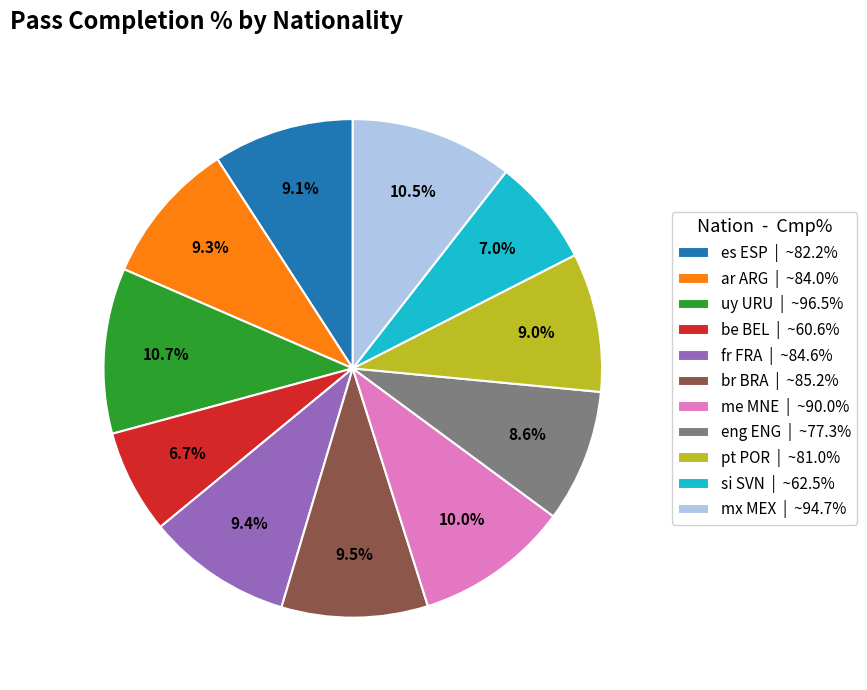

To the nearest percent, what is the average slice percentage?

9%